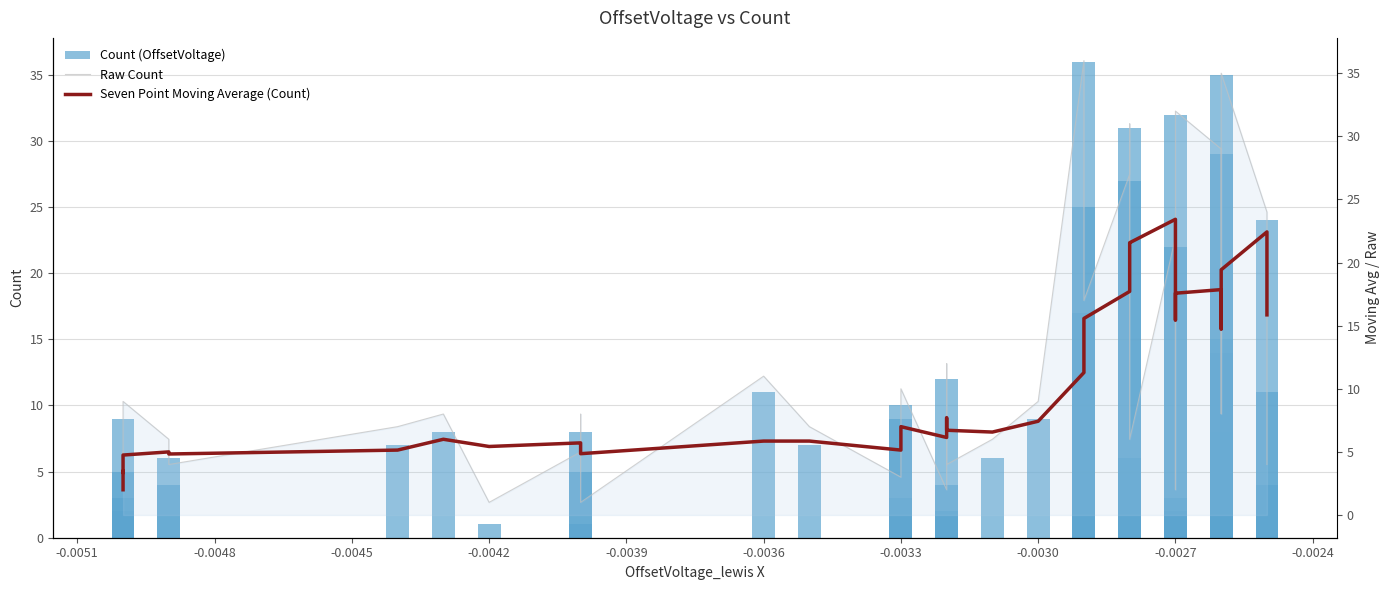

How many bars are there in each group?

3